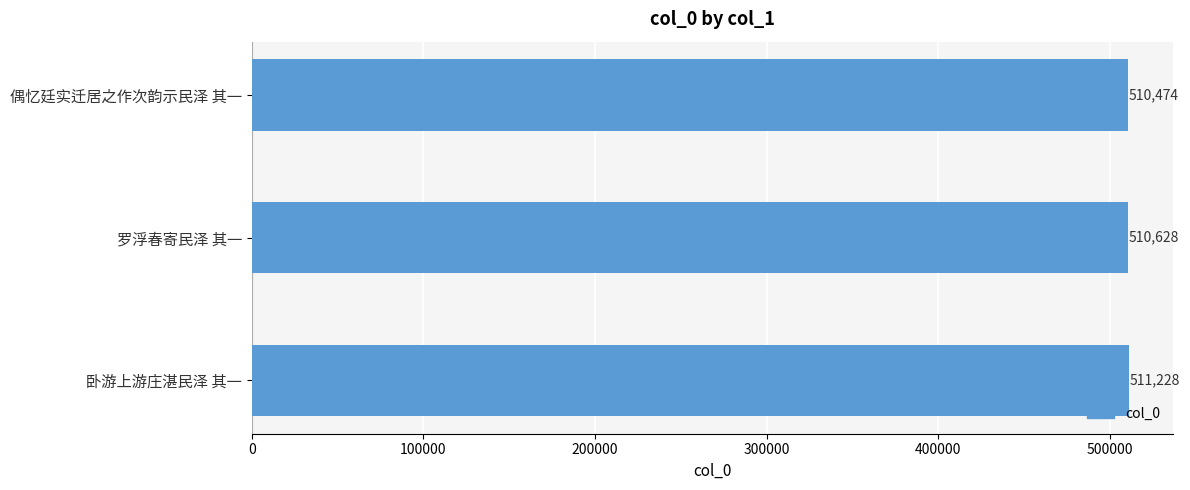

What is the label of the 3rd bar from the top?

卧游上游庄湛民泽 其一